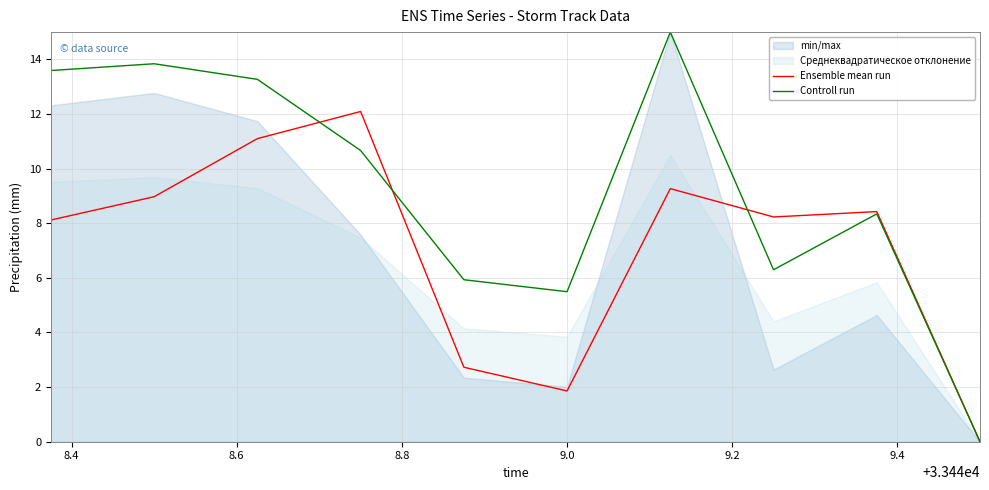

Is the value of Controll run at 9.2 greater than the value of Ensemble mean run at 8.2?

No